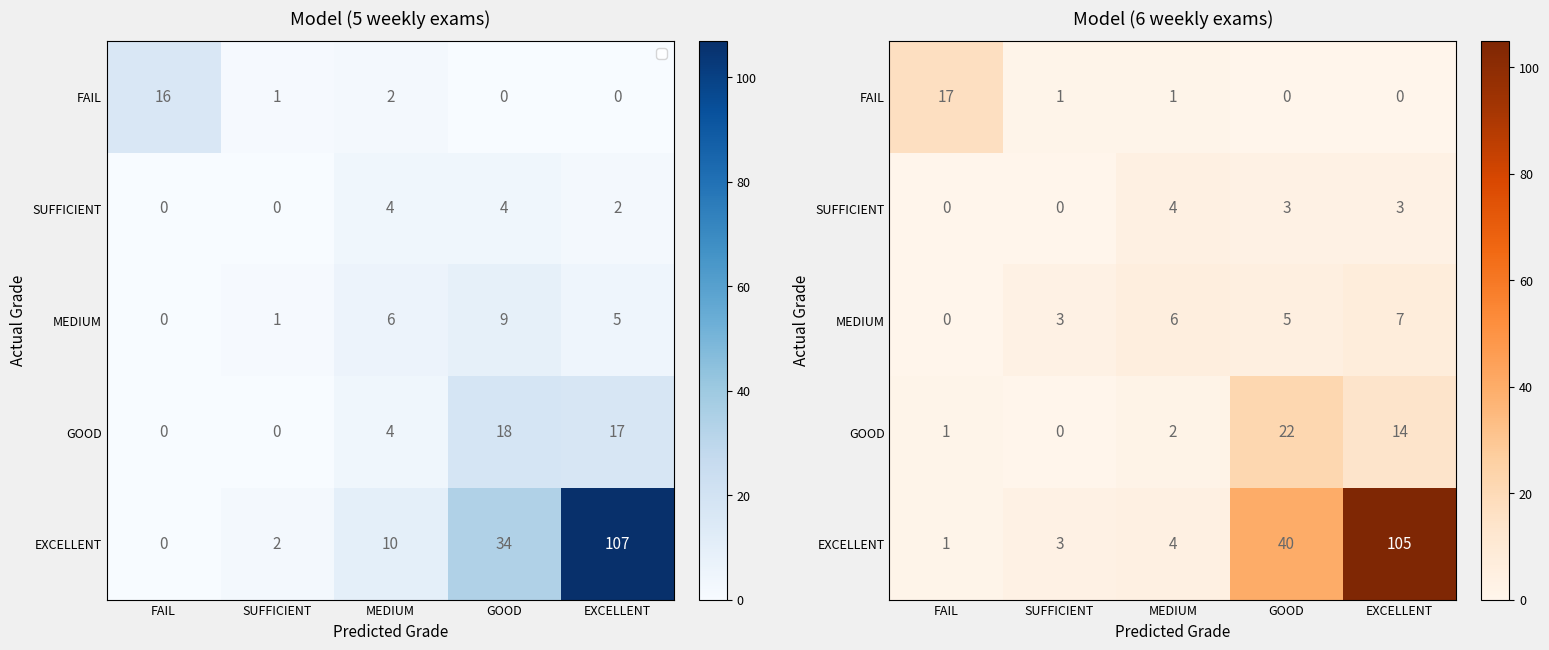

What is the sum of the GOOD values at EXCELLENT and GOOD?

36